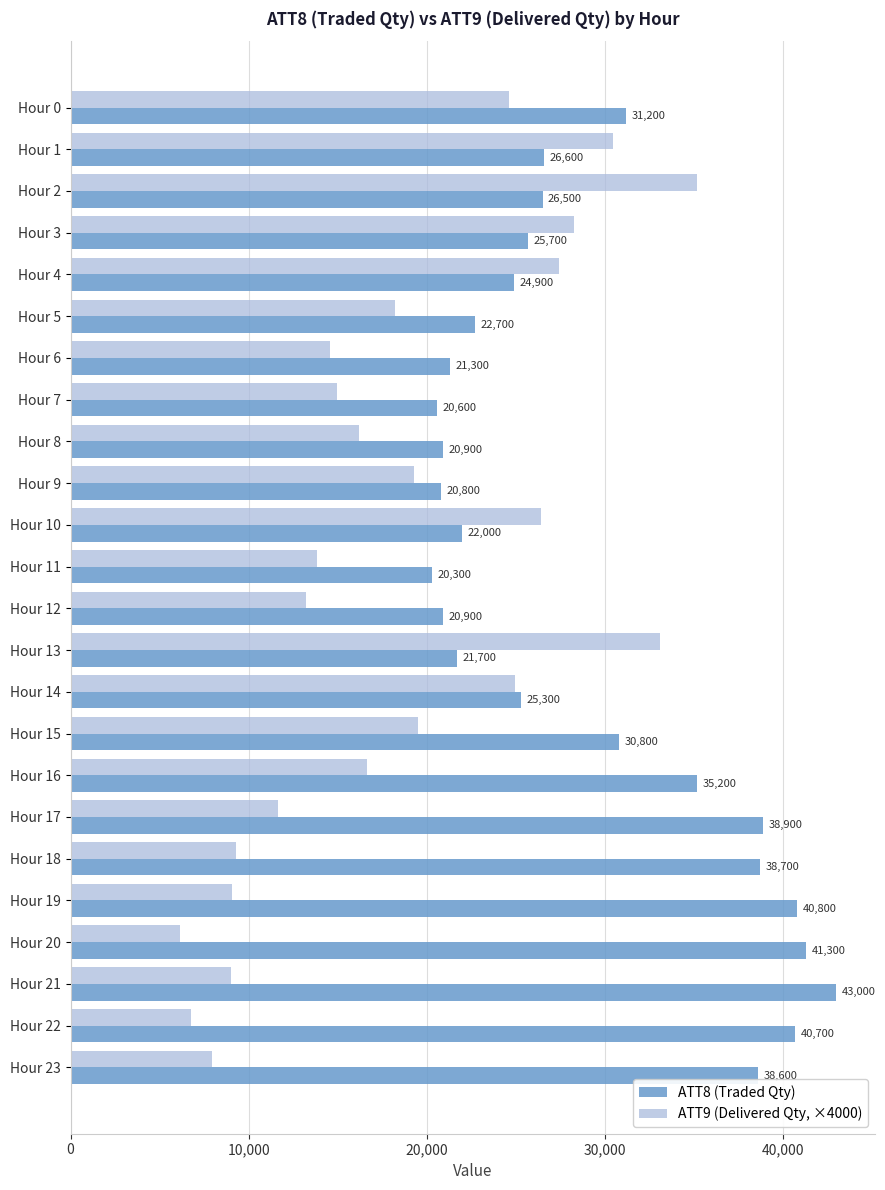

Rank the series by their maximum value, from highest to lowest.

ATT8 (Traded Qty), ATT9 (Delivered Qty, ×4000)